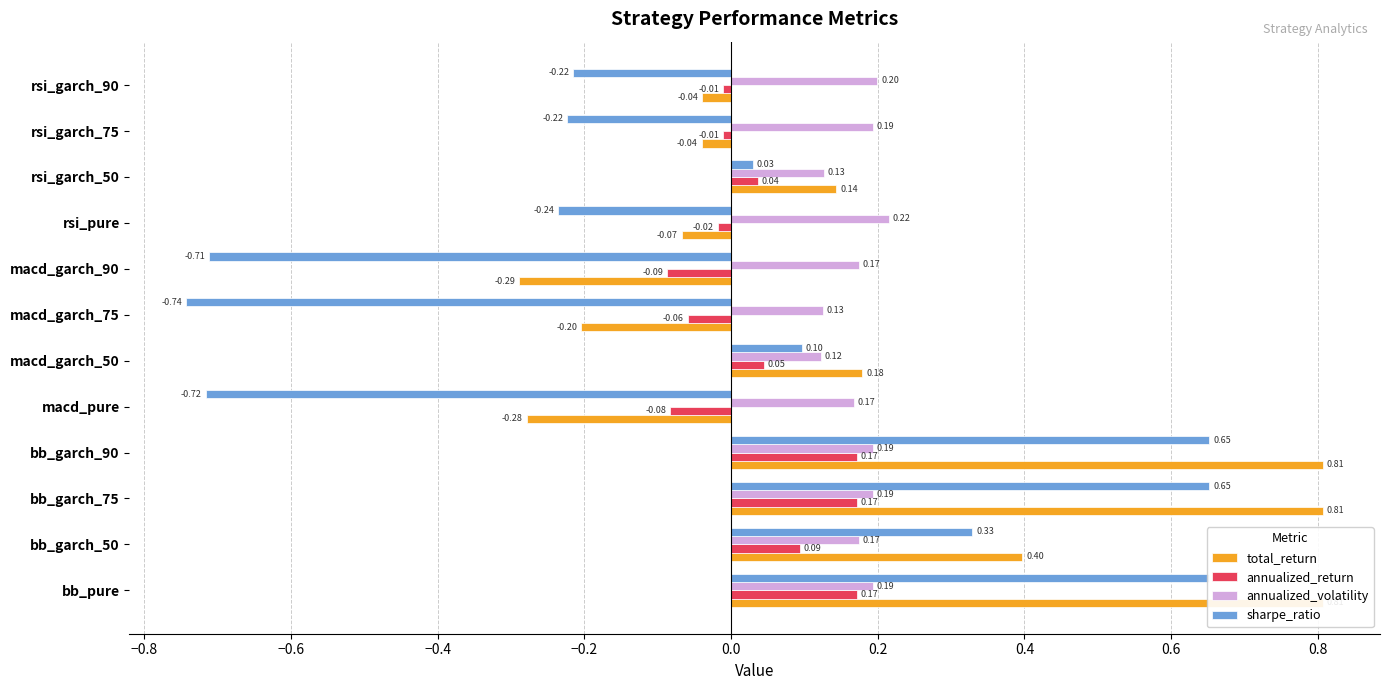

Count the number of data series in this chart.

4